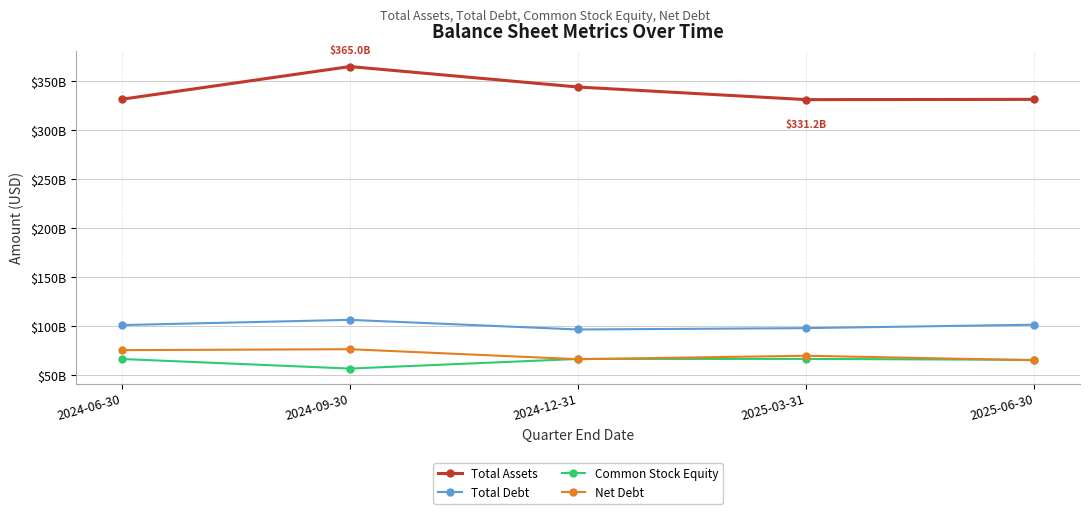

Where does the Total Debt series first go above 101304000000?

2024-09-30